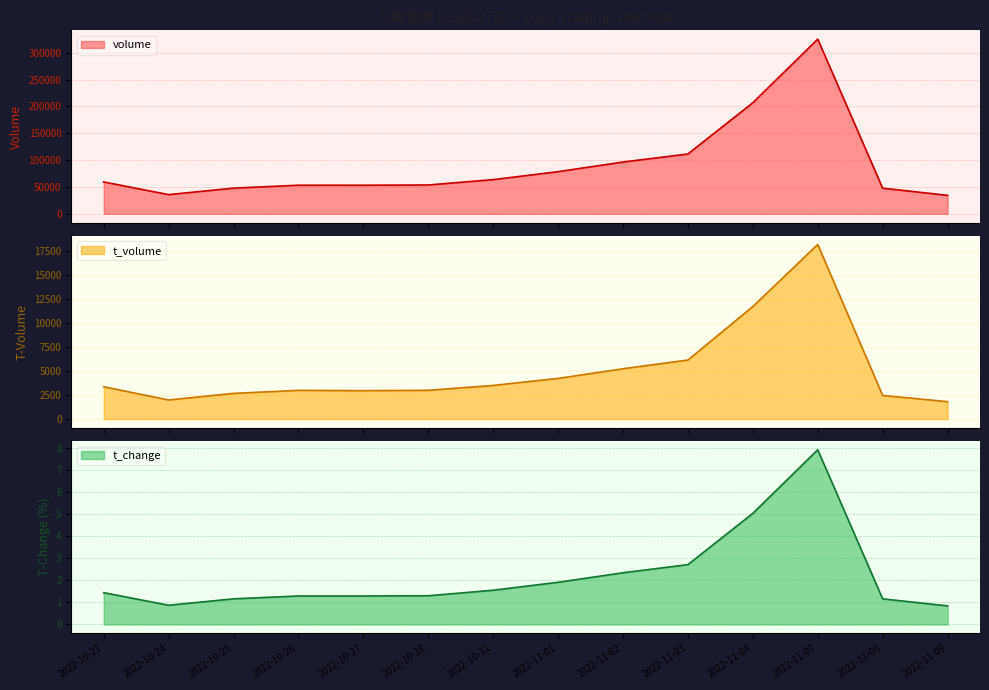

Reading right to left, list all the values displayed in this chart.

volume: 34351.0	47707.0	325208.0	206705.0	111352.0	96354.0	78454.0	63600.0	53634.0	53200.0	53194.0	47763.0	35693.0	59249.0
t_volume: 1819.0	2473.0	18208.0	11734.0	6159.0	5251.0	4246.0	3512.0	3002.0	2966.0	2998.0	2685.0	1994.0	3376.0
t_change: 0.8	1.2	7.9	5.0	2.7	2.3	1.9	1.6	1.3	1.3	1.3	1.2	0.9	1.4